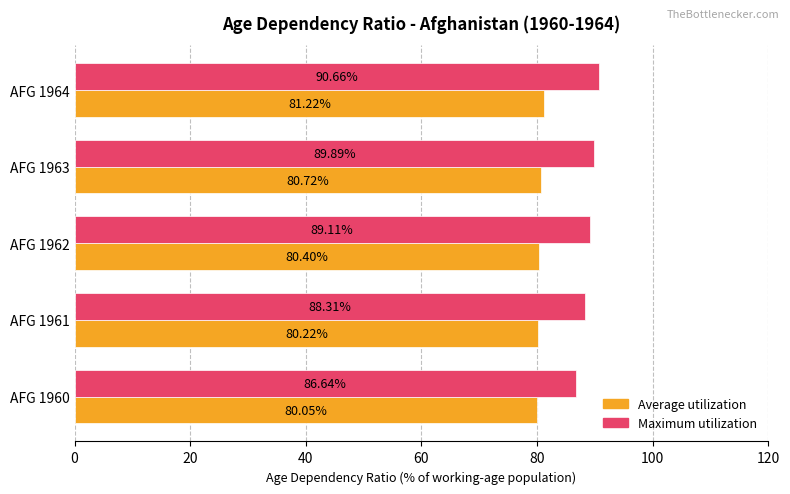

What is the difference between the Average utilization values at AFG 1963 and AFG 1960?

0.7